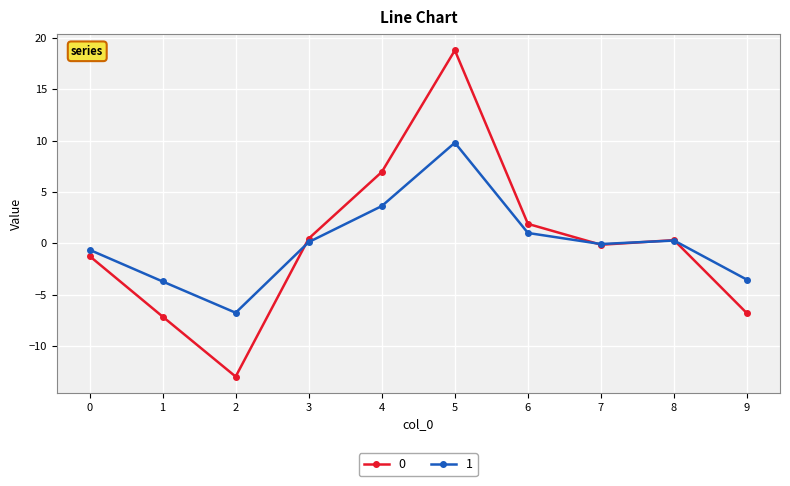

Count the number of data series in this chart.

2